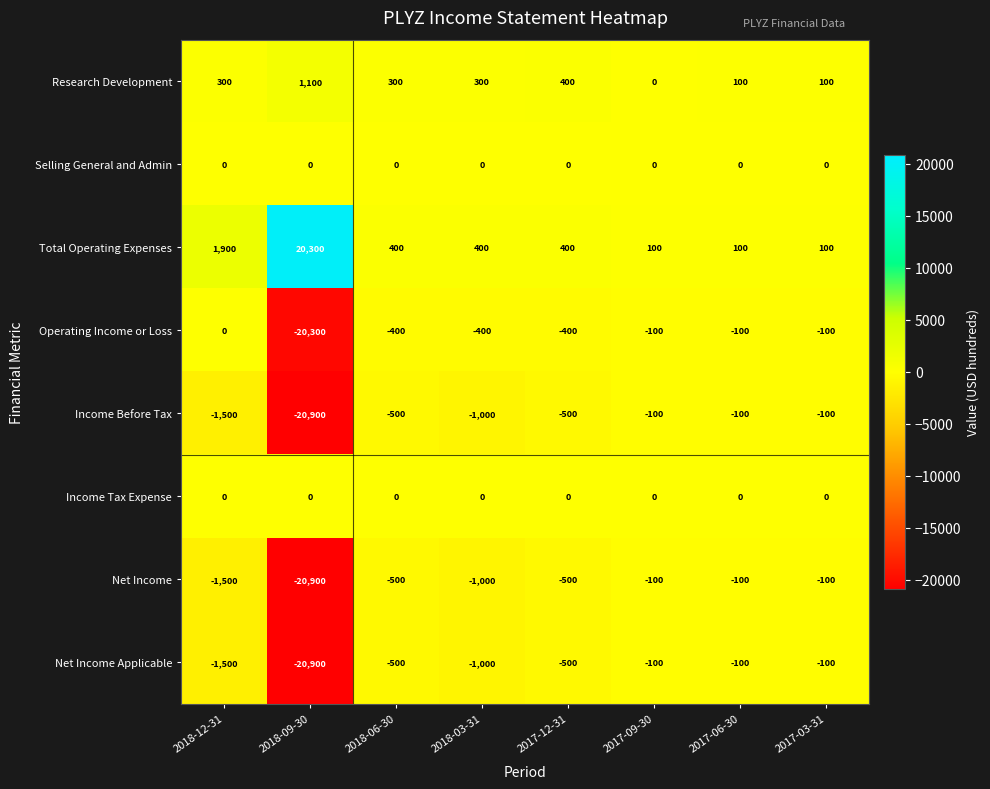

What is the sum of the Operating Income or Loss values at 2018-12-31 and 2017-12-31?

-400